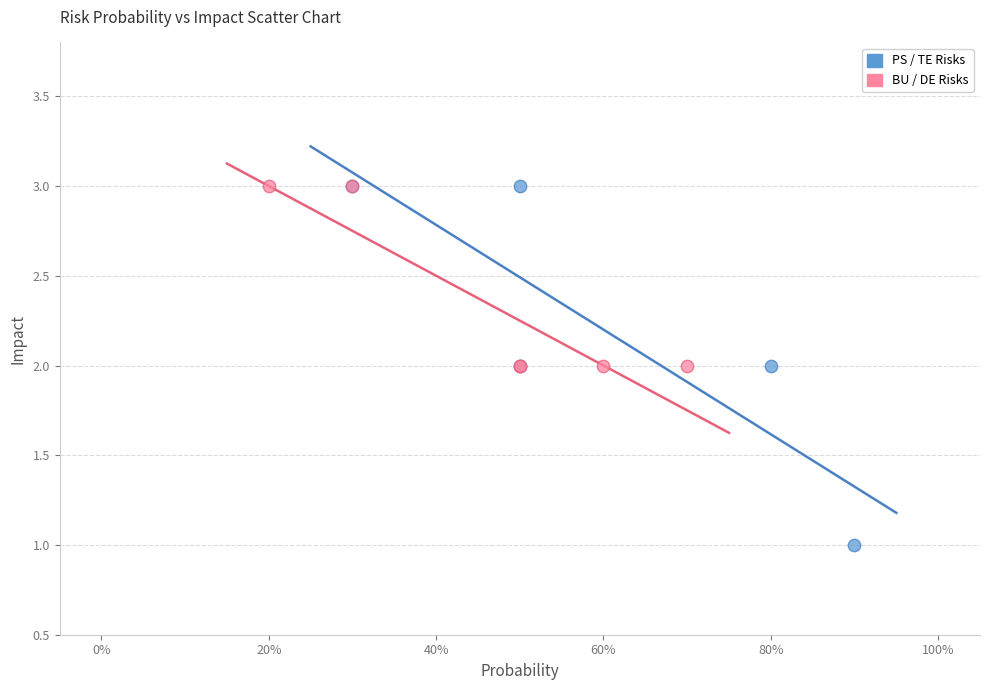

Which series has the widest spread of Y values?

PS / TE Risks